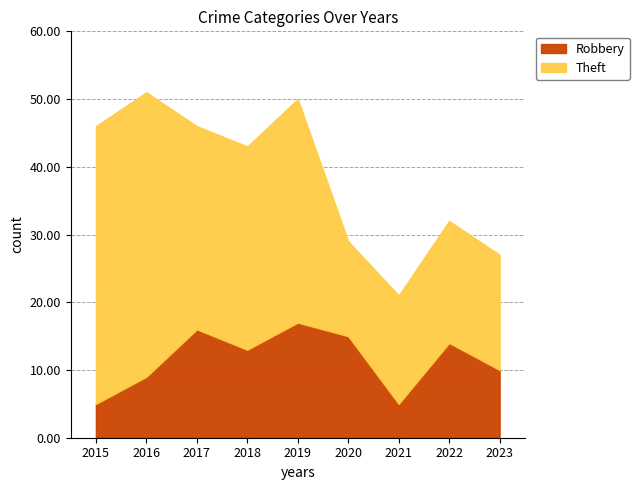

Which series has the largest range (max minus min)?

Theft